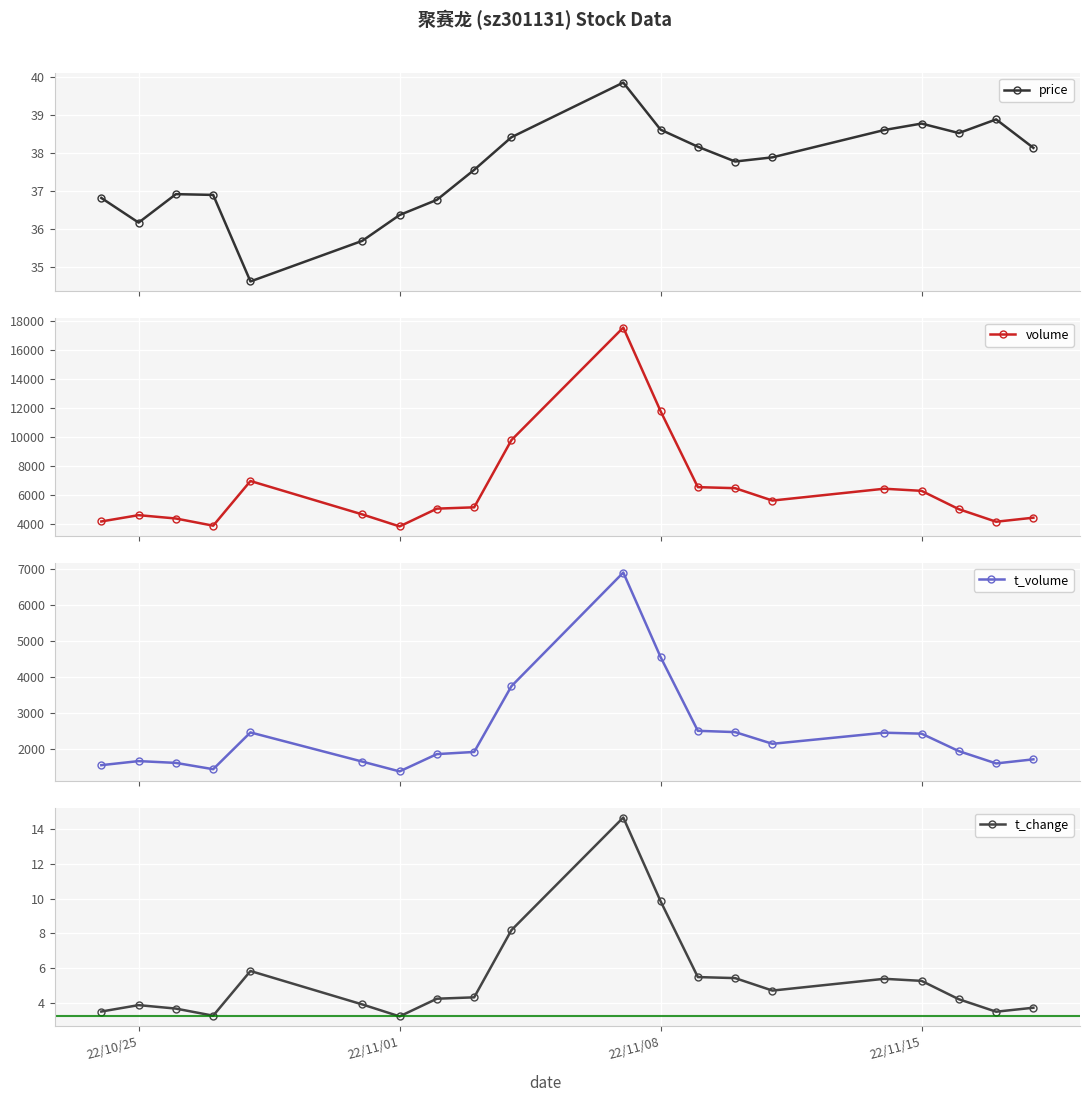

How many interior local valleys does the price series have?

4